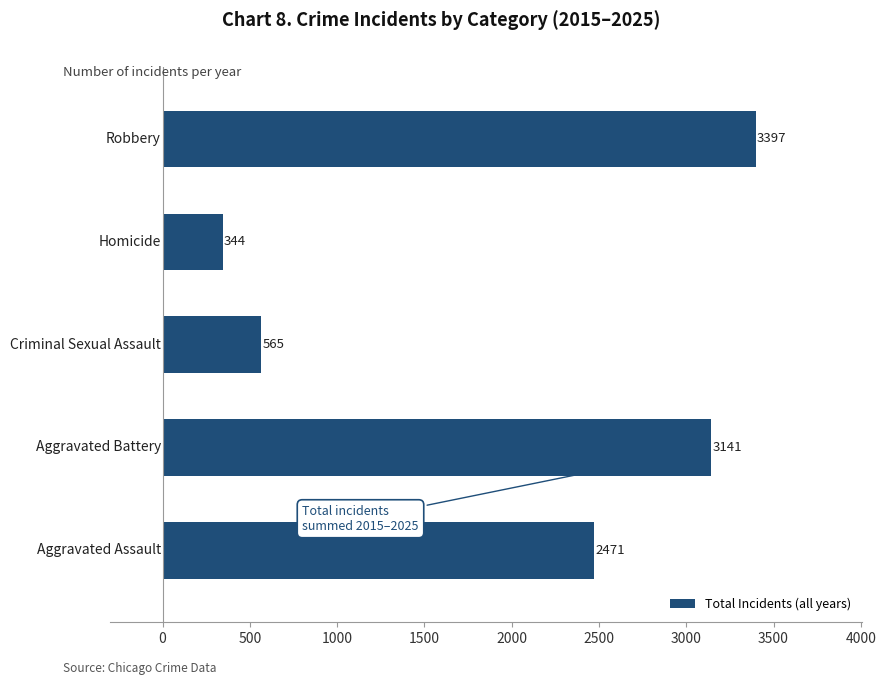

What is the difference between the maximum and second lowest values?

2832